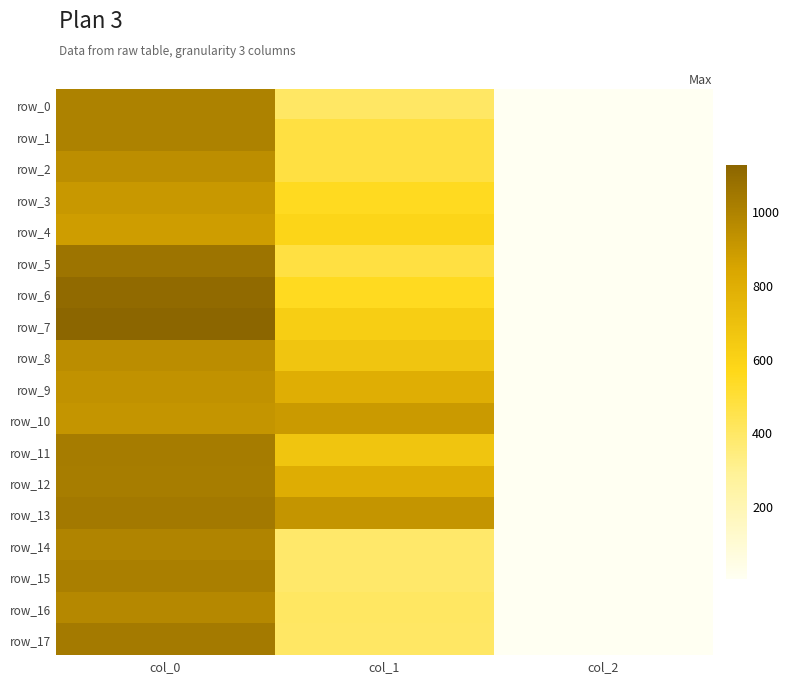

What is the sum of the row_3 values at col_2 and col_1?

552.1